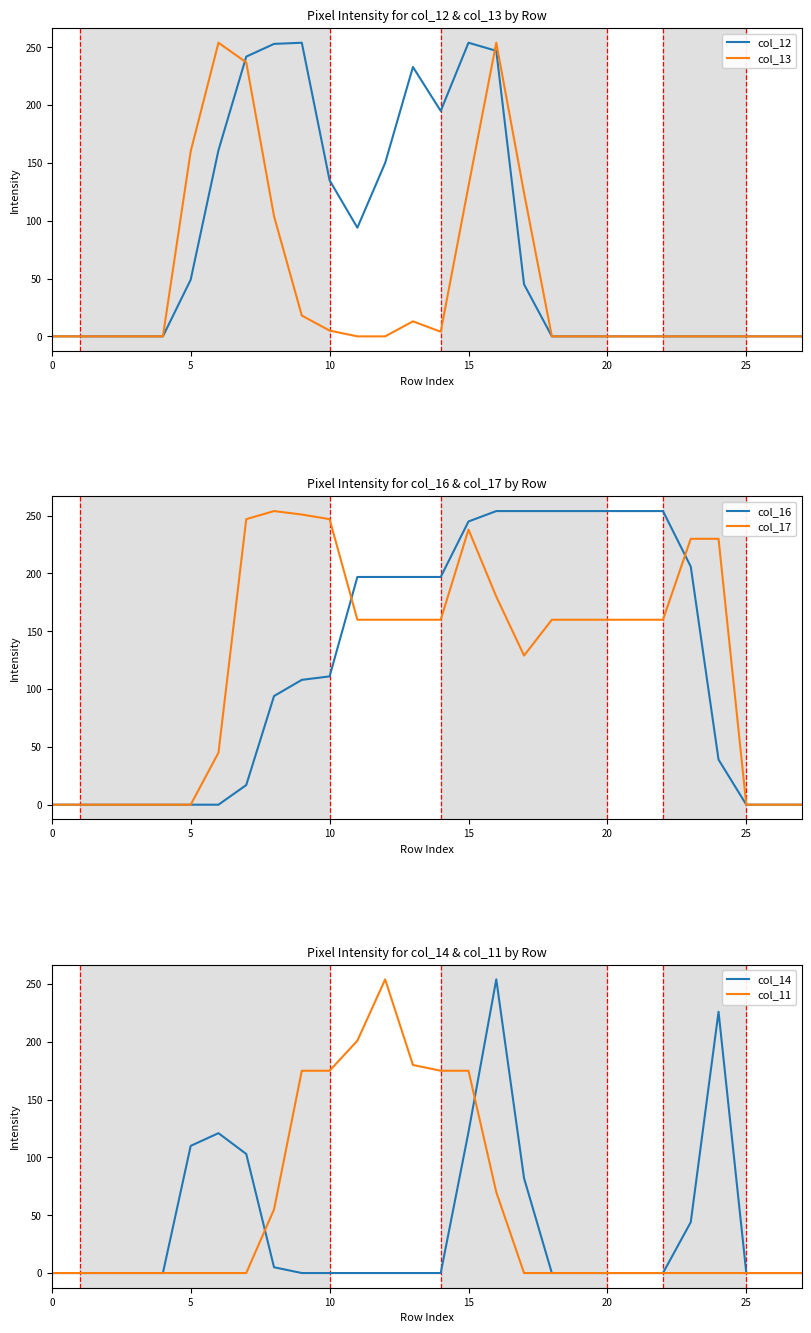

At which category does col_17 reach its first local valley?

17